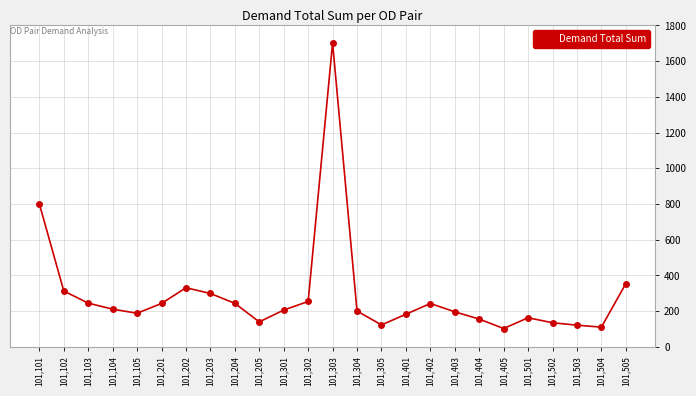

What is the minimum value shown in the chart?

102.7